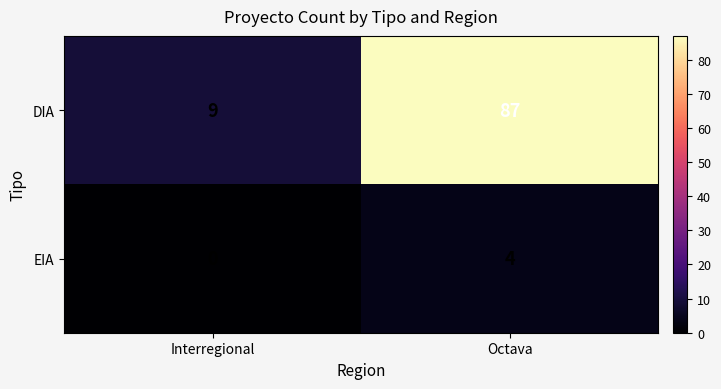

Reading left to right, what are all the values shown in this chart?

DIA: Interregional=9	Octava=87
EIA: Interregional=0	Octava=4